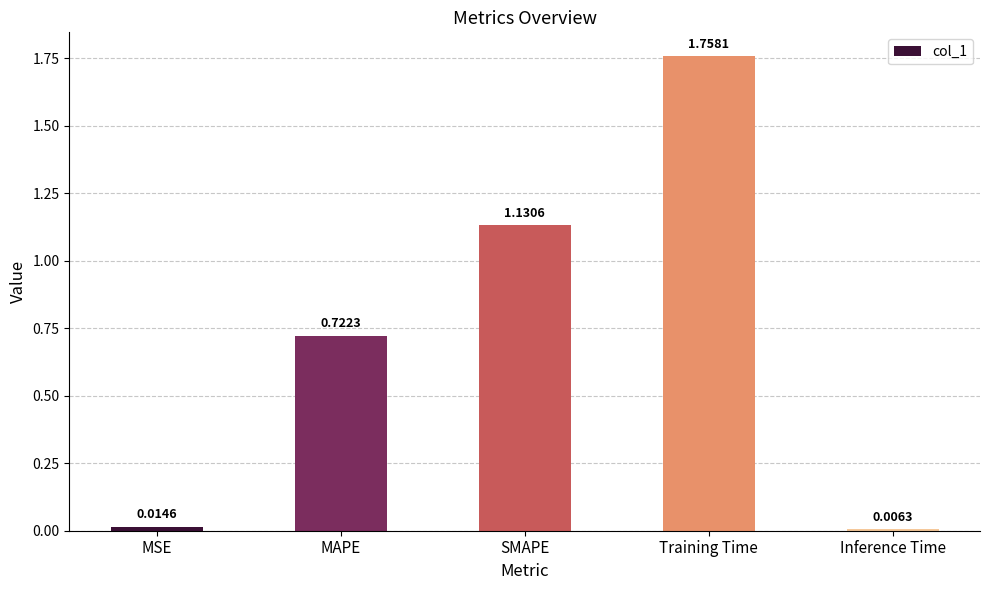

What is the change in value from MSE to Training Time?

+1.7